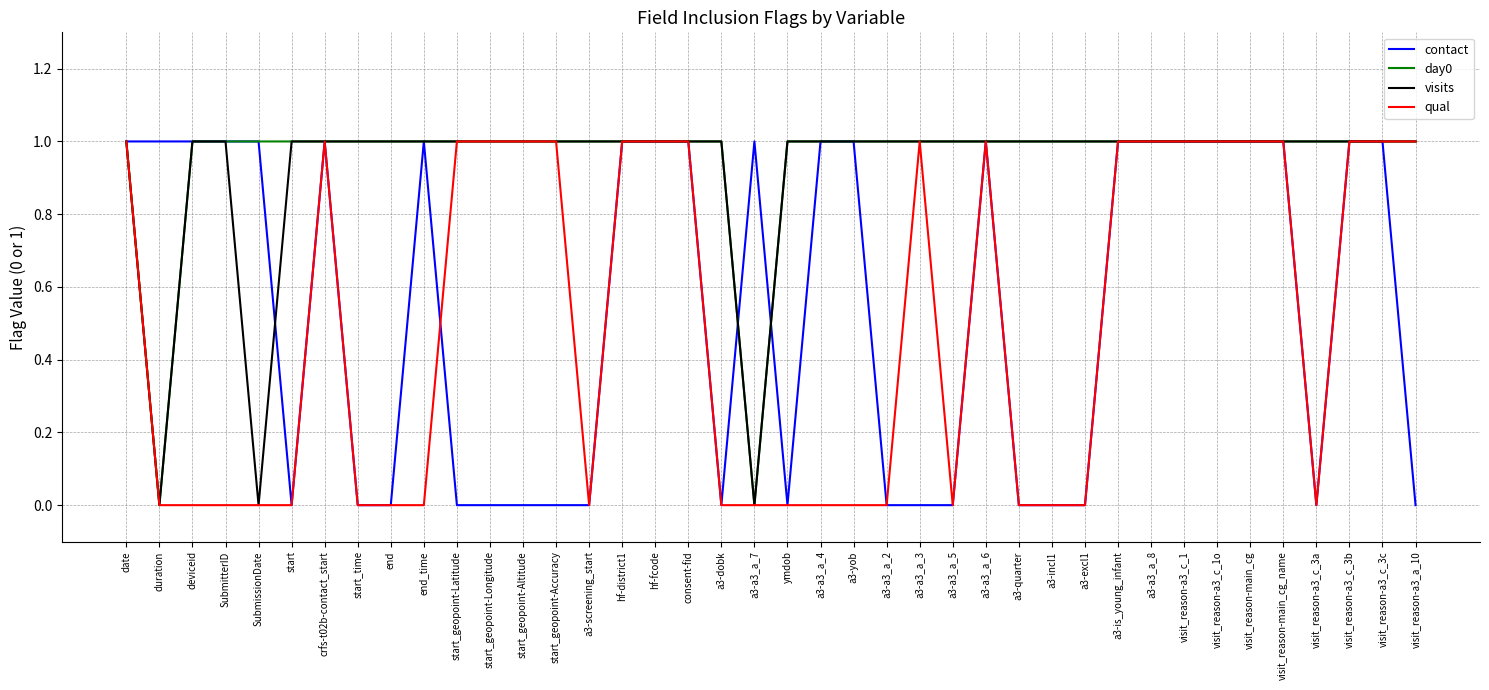

What is the maximum value shown in the chart?

1